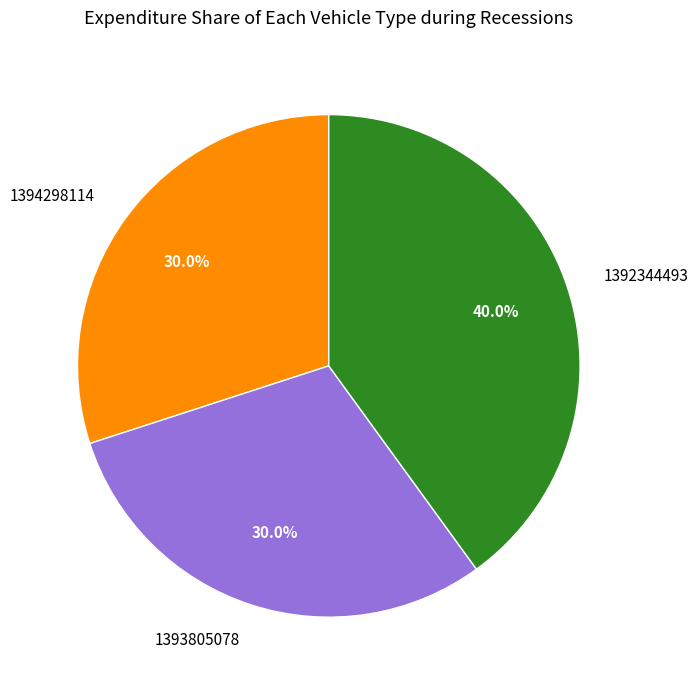

True or false: 1394298114 accounts for 30% of the total.

True